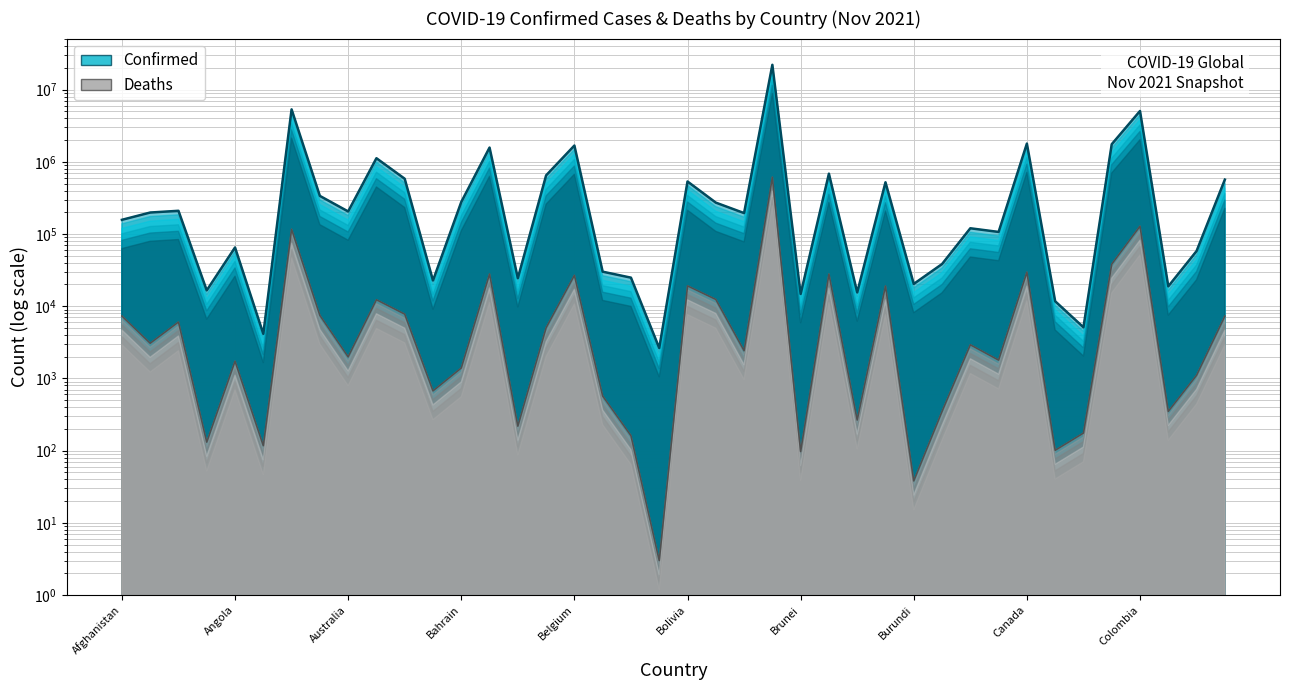

What is the difference between the second highest and second lowest values in the Confirmed series?

5317986